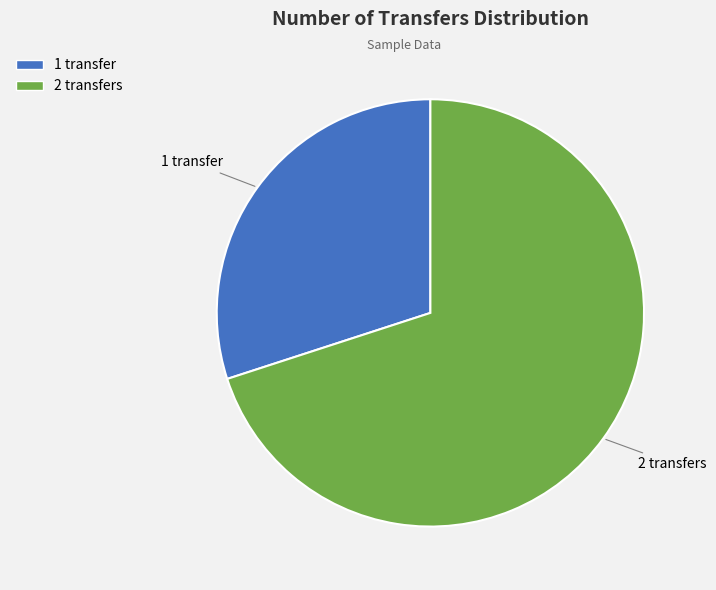

Rank the categories by value from highest to lowest.

2 transfers, 1 transfer